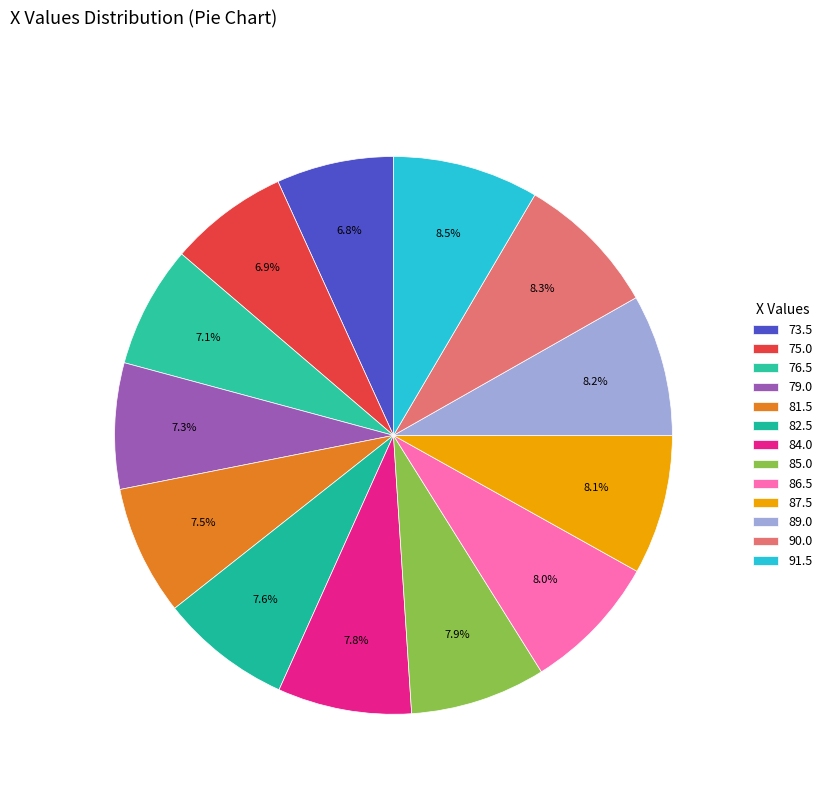

Which slice is the largest?

91.5